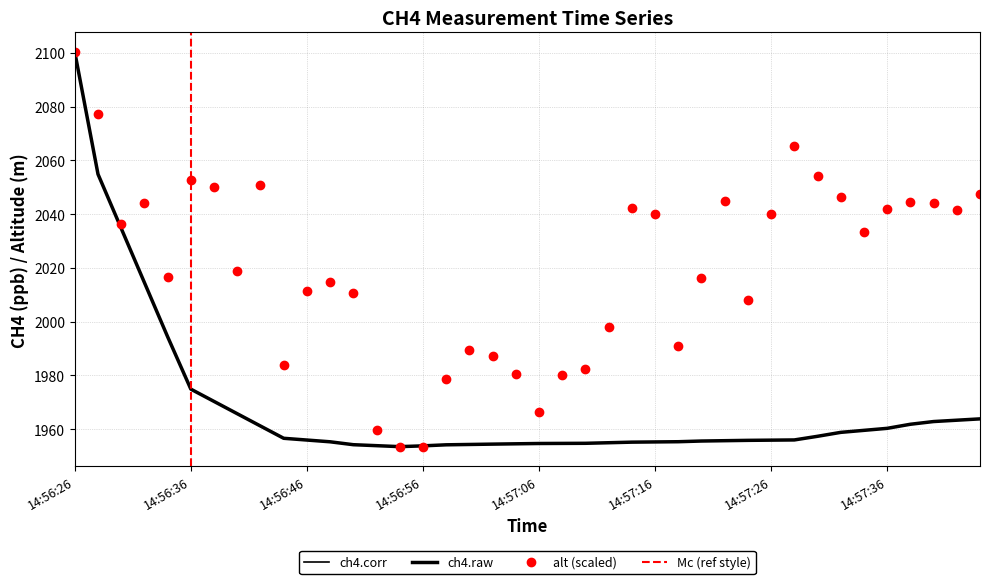

Reading left to right, list all the values displayed in this chart.

ch4.corr: 2100.3	2054.9	2034.7	2014.6	1994.4	1974.9	1970.3	1965.7	1961.2	1956.6	1955.9	1955.3	1954.2	1953.8	1953.5	1953.8	1954.2	1954.3	1954.4	1954.5	1954.7	1954.7	1954.7	1954.9	1955.2	1955.2	1955.3	1955.6	1955.7	1955.8	1955.9	1956.0	1957.3	1958.8	1959.5	1960.3	1961.8	1962.8	1963.3	1963.8
ch4.raw: 2100.3	2054.9	2034.7	2014.6	1994.4	1974.9	1970.3	1965.7	1961.2	1956.6	1955.9	1955.3	1954.2	1953.8	1953.5	1953.8	1954.2	1954.3	1954.4	1954.5	1954.7	1954.7	1954.7	1954.9	1955.2	1955.2	1955.3	1955.6	1955.7	1955.8	1955.9	1956.0	1957.3	1958.8	1959.5	1960.3	1961.8	1962.8	1963.3	1963.8
alt: 2100.3	2077.2	2036.4	2044.1	2016.6	2052.7	2050.1	2018.8	2051.0	1984.0	2011.5	2014.9	2010.6	1959.5	1953.5	1953.5	1978.8	1989.6	1987.4	1980.5	1966.4	1980.1	1982.3	1998.1	2042.4	2040.2	1990.8	2016.2	2044.9	2008.0	2040.2	2065.6	2054.4	2046.2	2033.4	2041.9	2044.5	2044.1	2041.5	2047.5